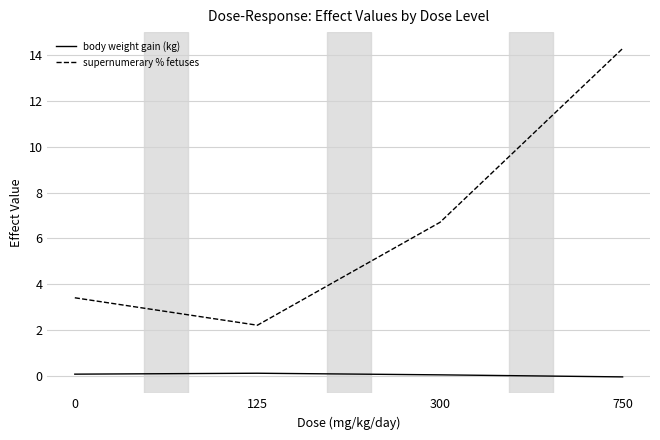

True or false: supernumerary % fetuses has a value of 5.1 at 750.

False